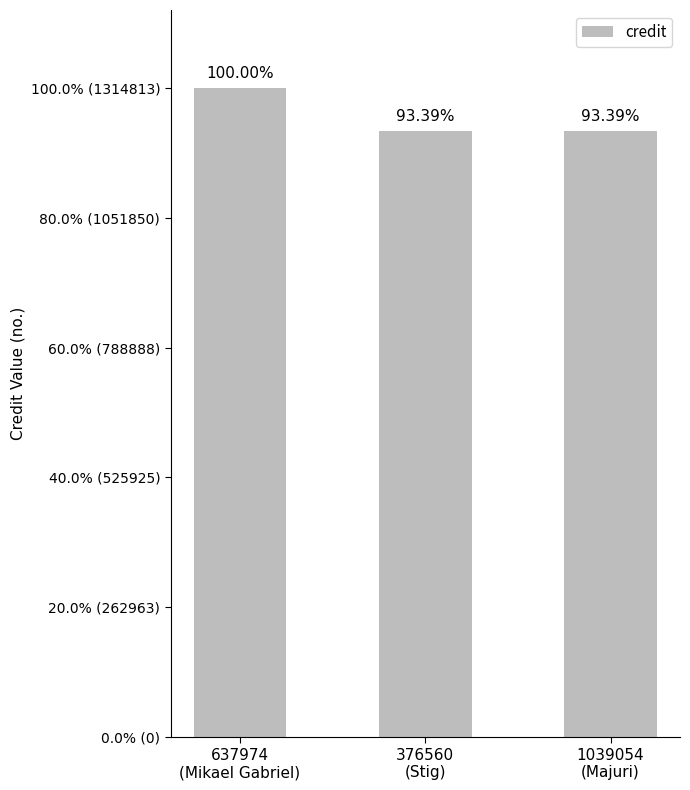

Does the chart contain any negative values?

No